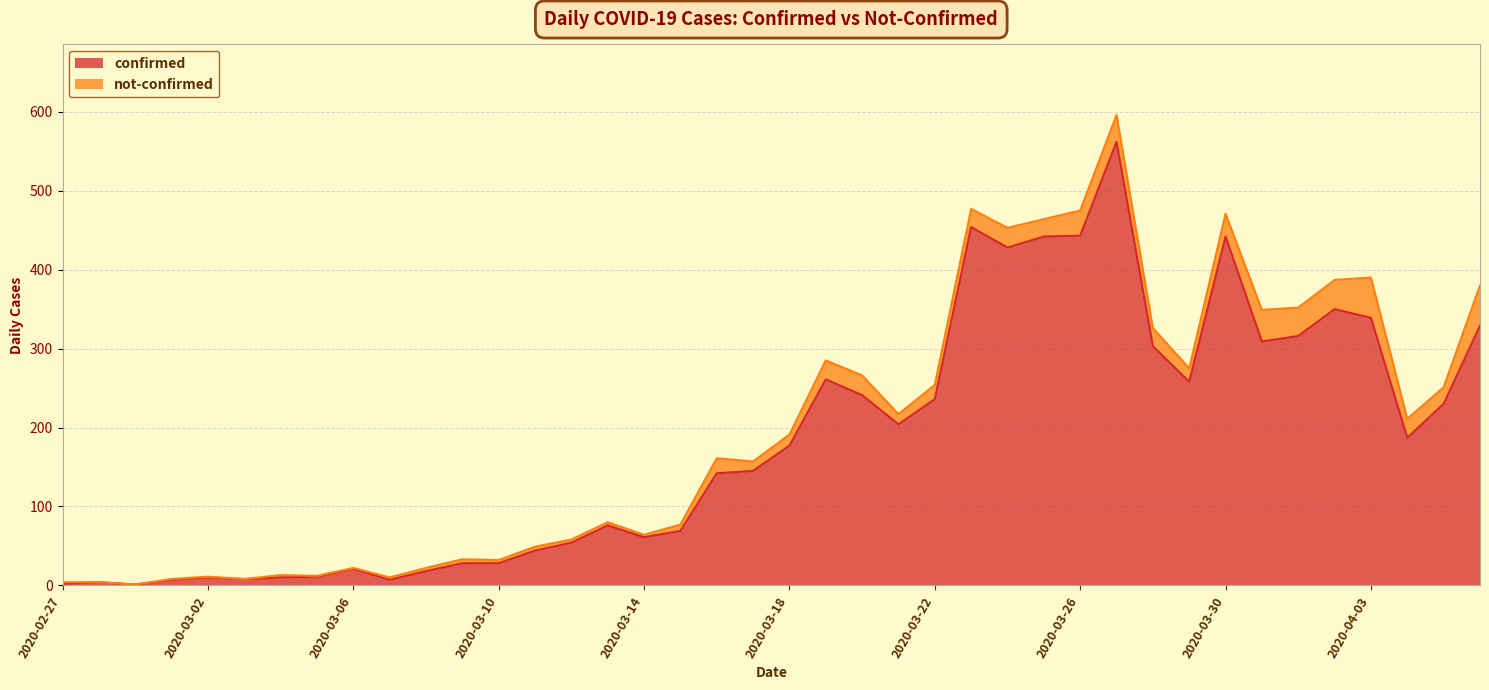

How many interior local valleys (lower than both neighbors) does the data have?

9